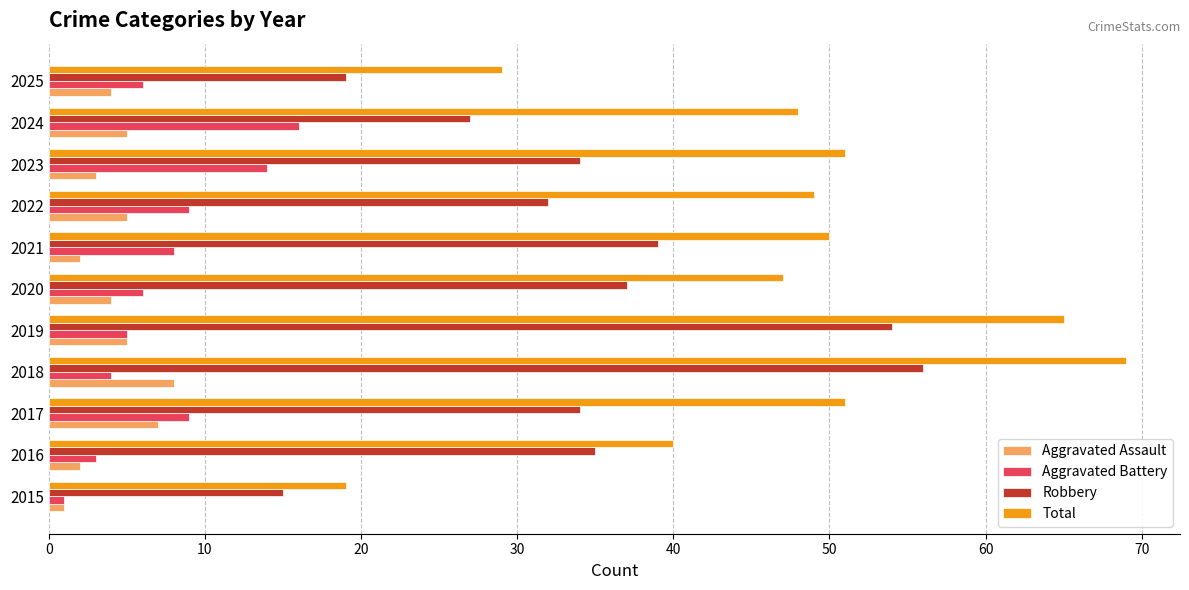

Between 2016 and 2025, which series saw the biggest shift?

Robbery